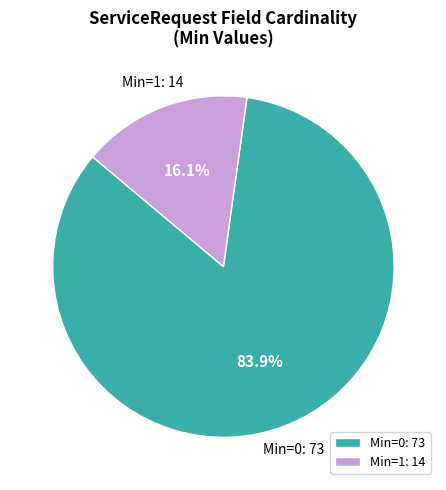

Is the sum of Min=1: 14 and Min=0: 73 greater than half?

Yes